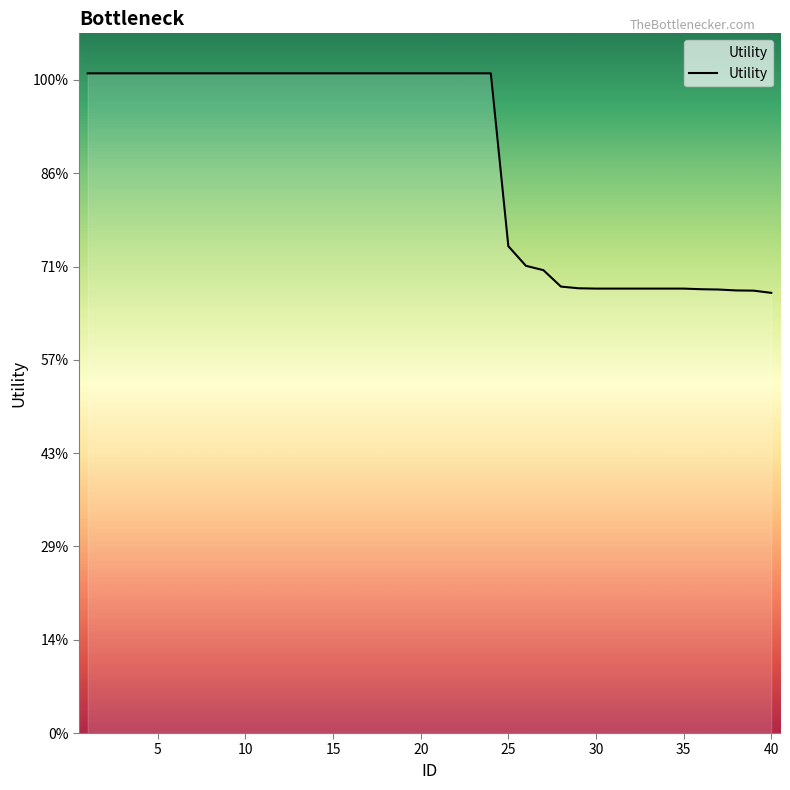

Is this an area chart (filled region under the line)?

Yes